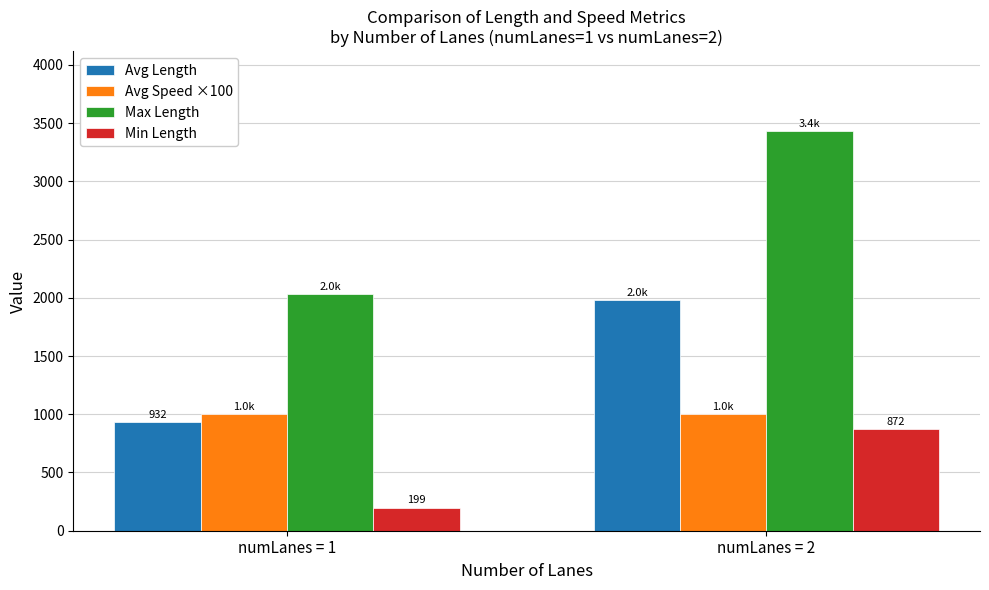

Where does the Min Length series first go above 872?

numLanes = 2